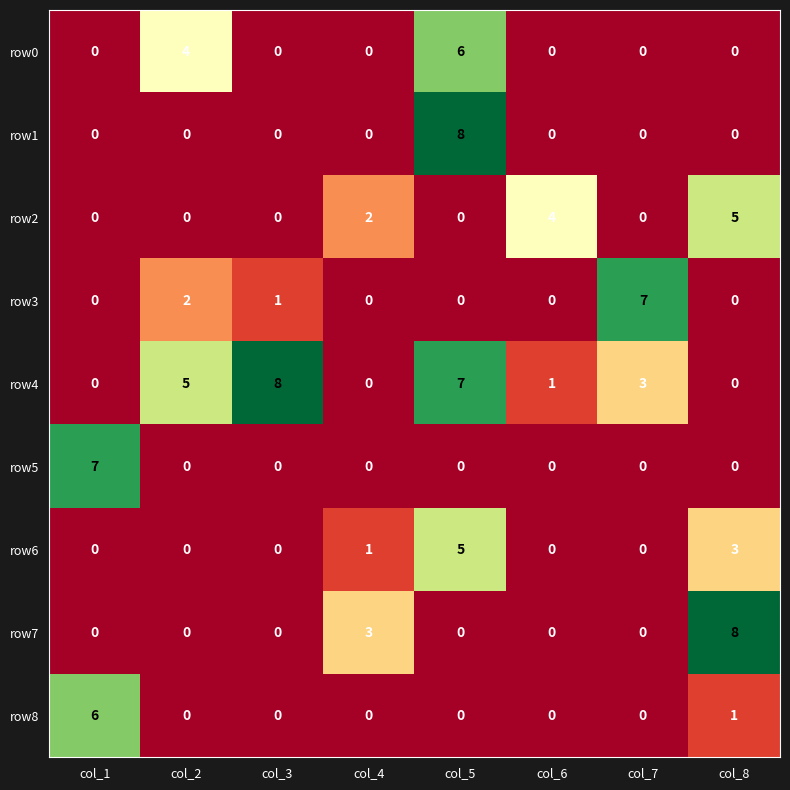

What is the difference between the highest and lowest values at col_2?

5